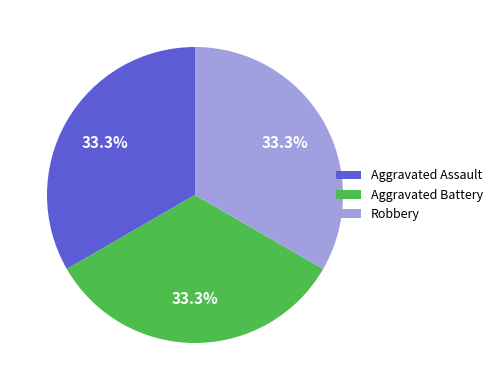

Does Robbery account for over 50% of the chart?

No